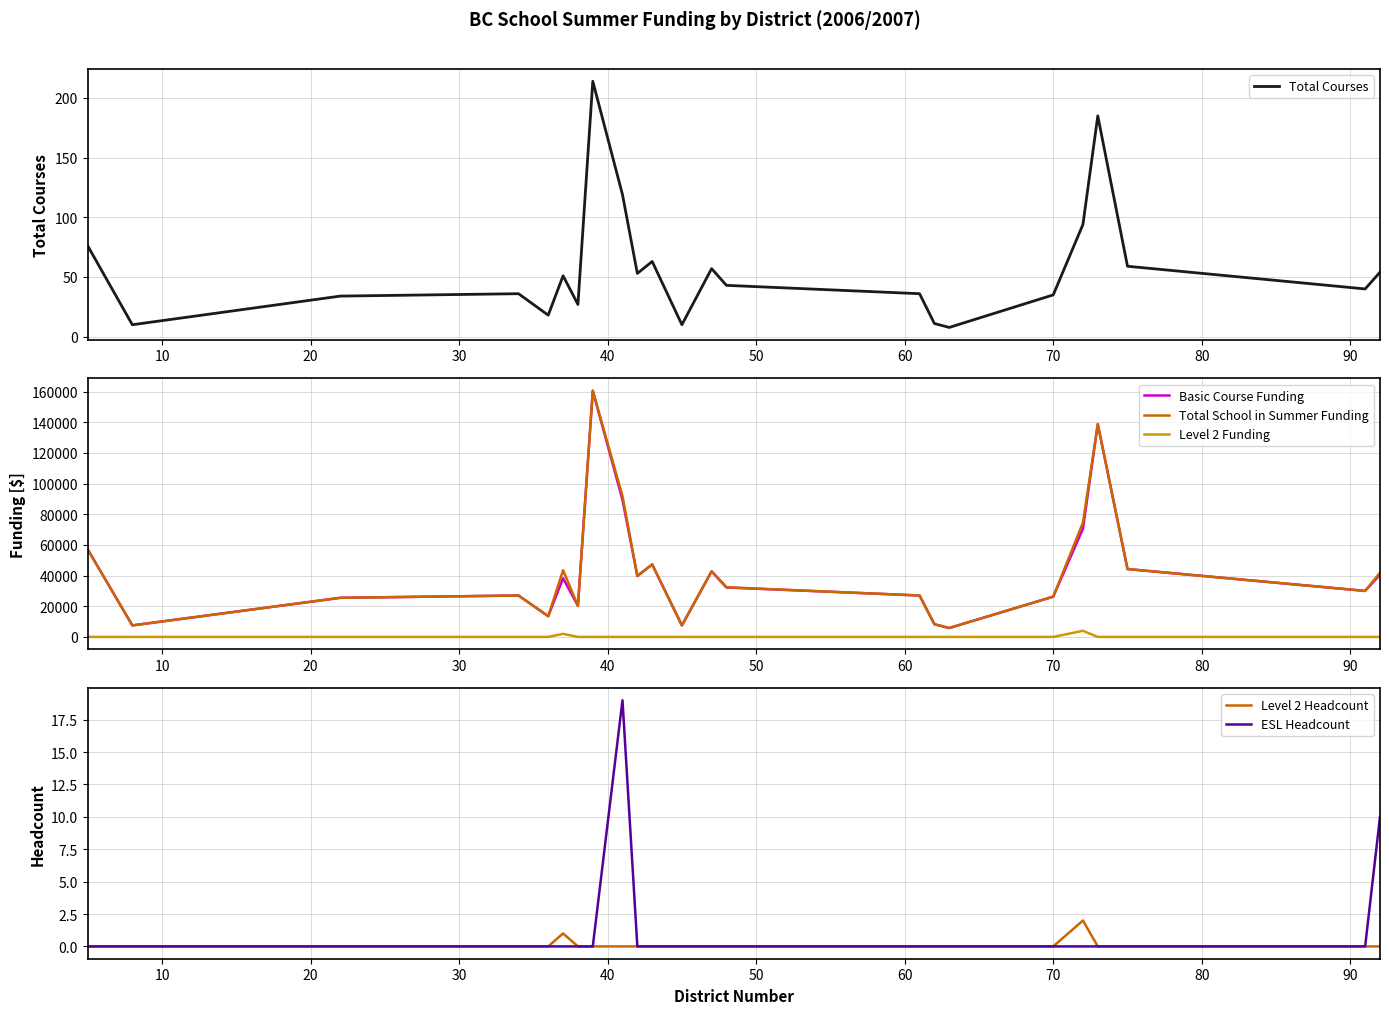

True or false: Level 2 Headcount and Basic Course Funding intersect in this chart.

False